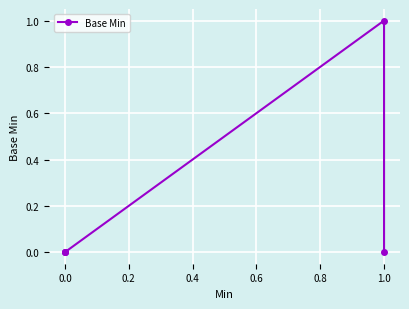

Reading right to left, what are all the values shown in this chart?

0	1	0	0	0